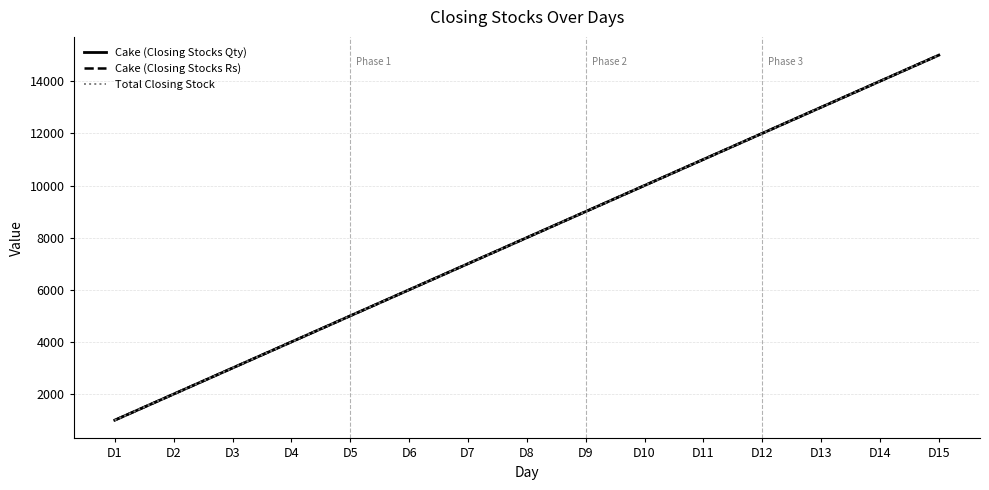

Does the chart display data point markers on the line(s)?

No